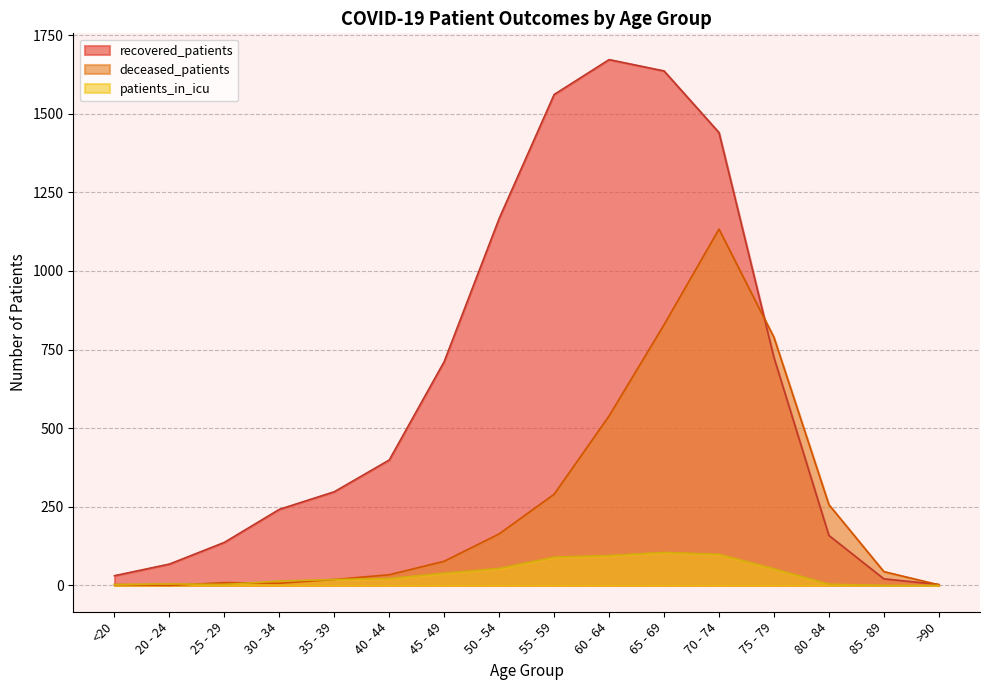

What value does the patients_in_icu series have at 60 - 64?

95